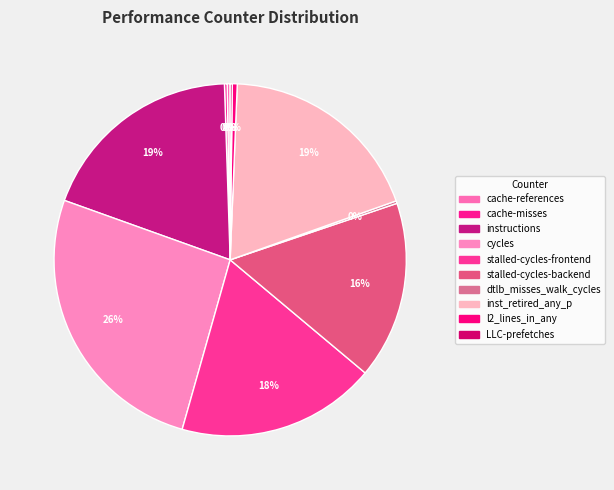

To the nearest percent, what is the average slice percentage?

10%